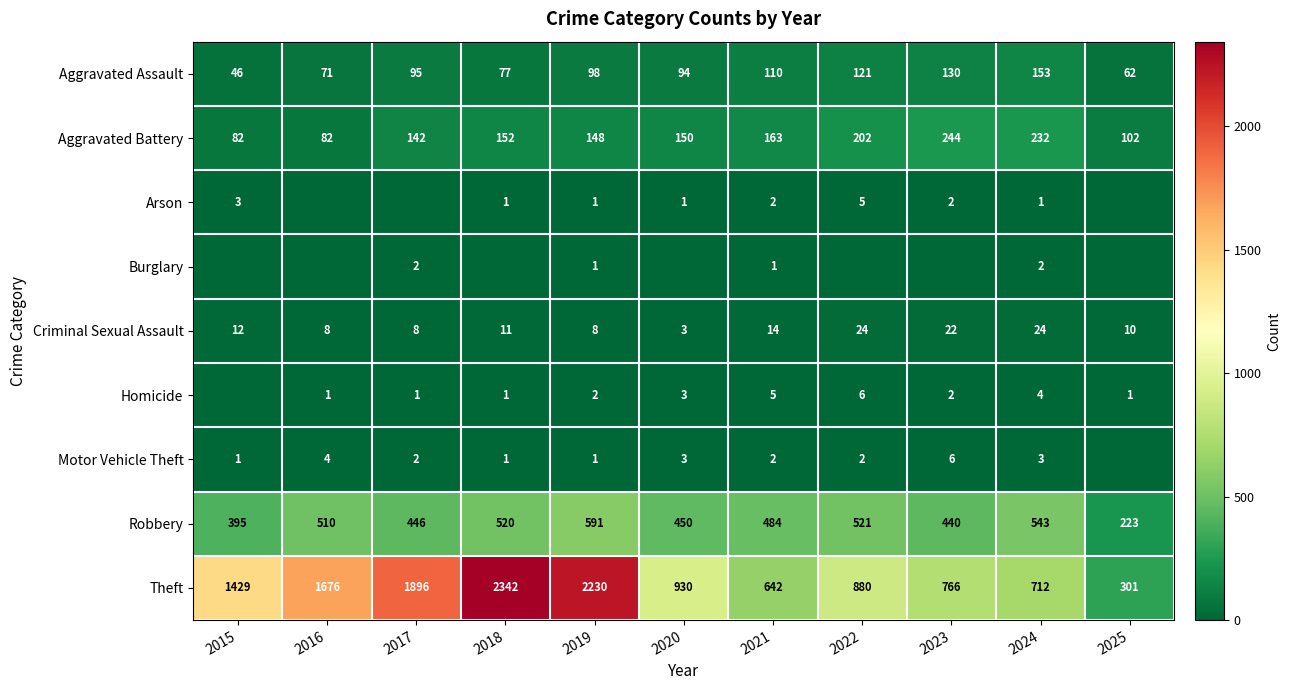

What is the difference between the second highest and minimum values in the Aggravated Assault series?

84